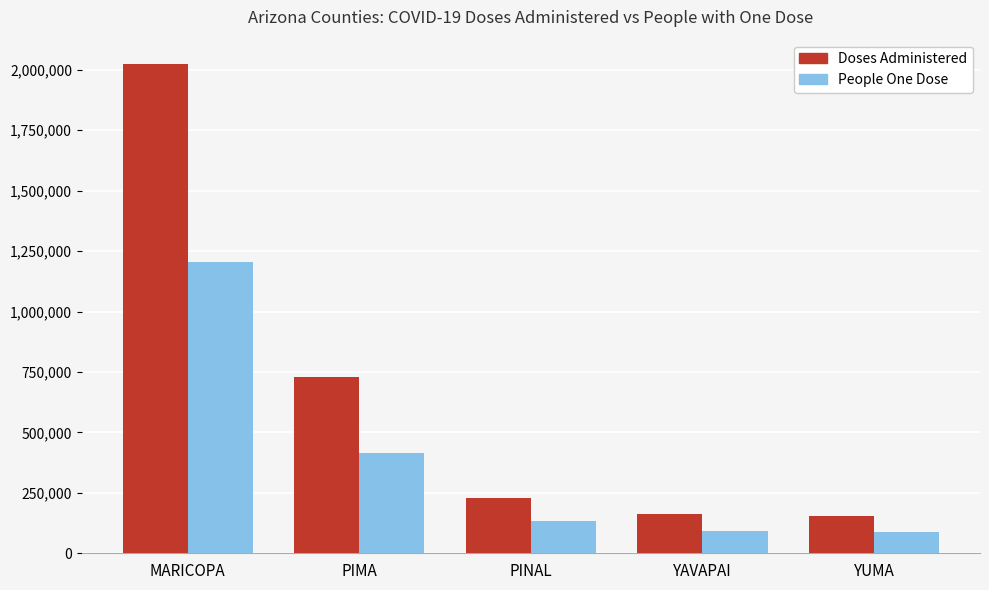

What is the difference between the second highest and second lowest values in the Doses Administered series?

566475